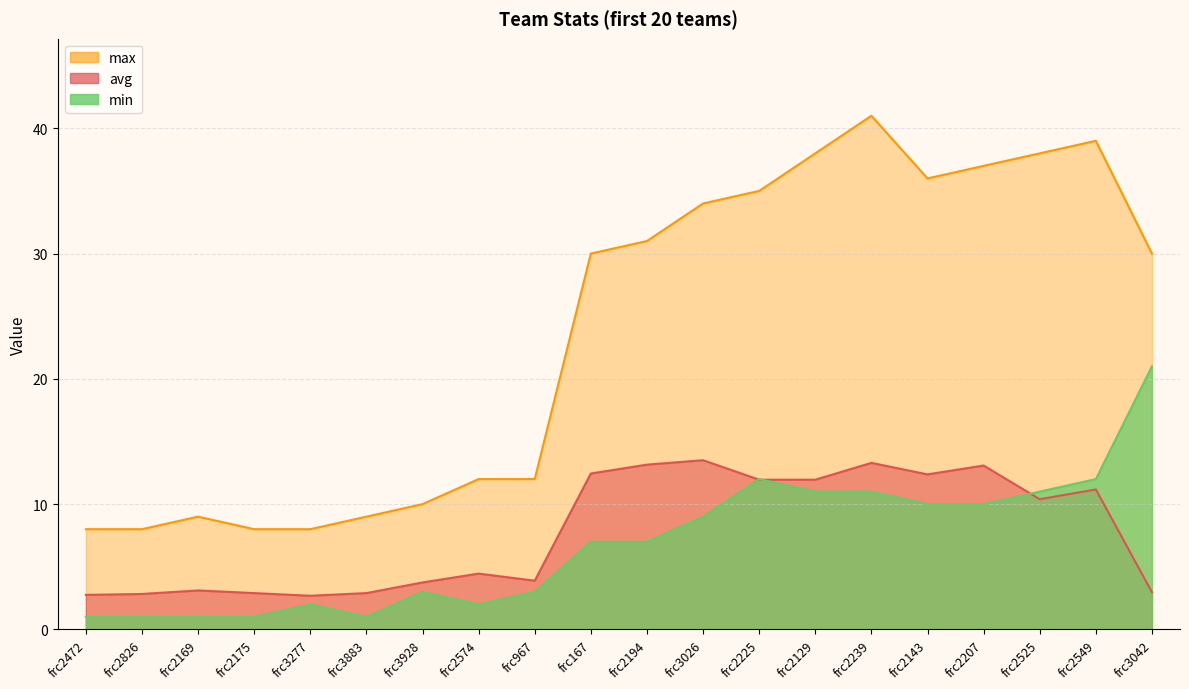

What is the difference between the min values at frc3928 and frc2239?

8.0